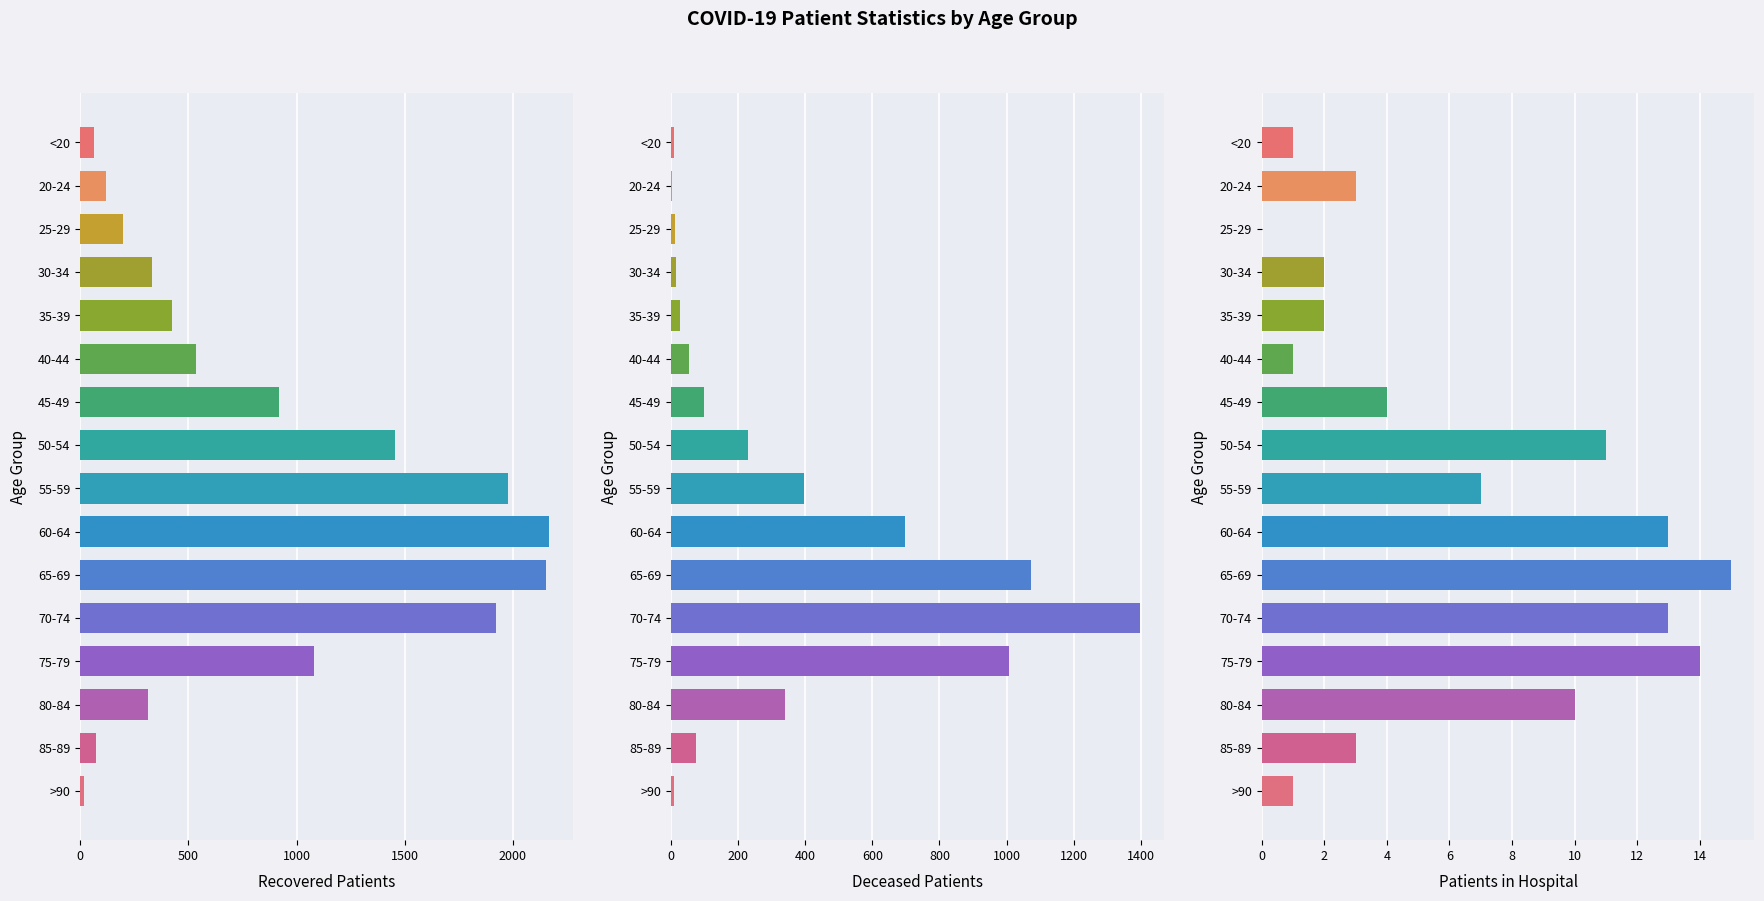

What is the difference between the second highest and minimum values in the recovered_patients series?

2136